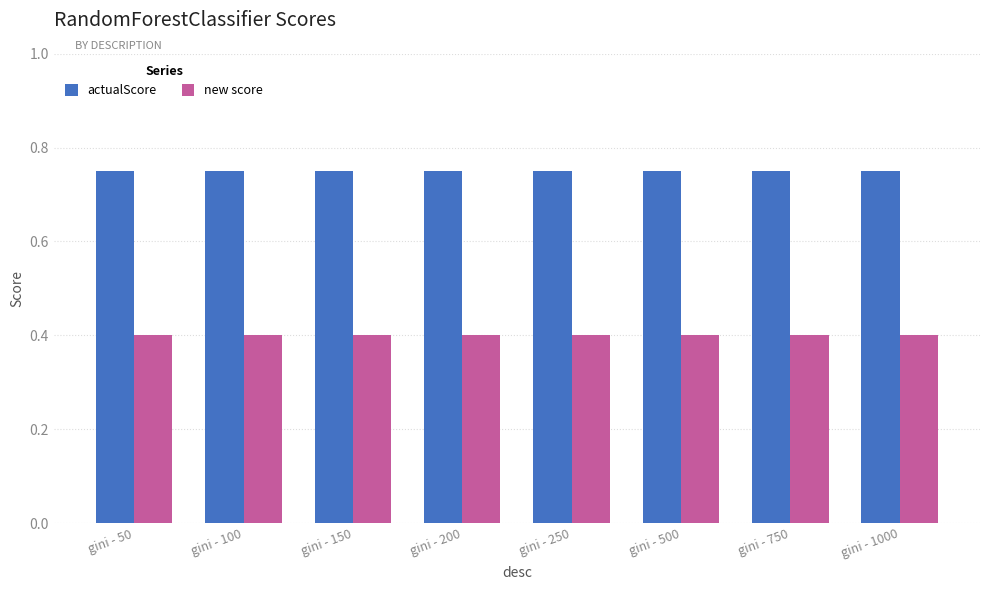

At how many categories does at least one series exceed 0?

8